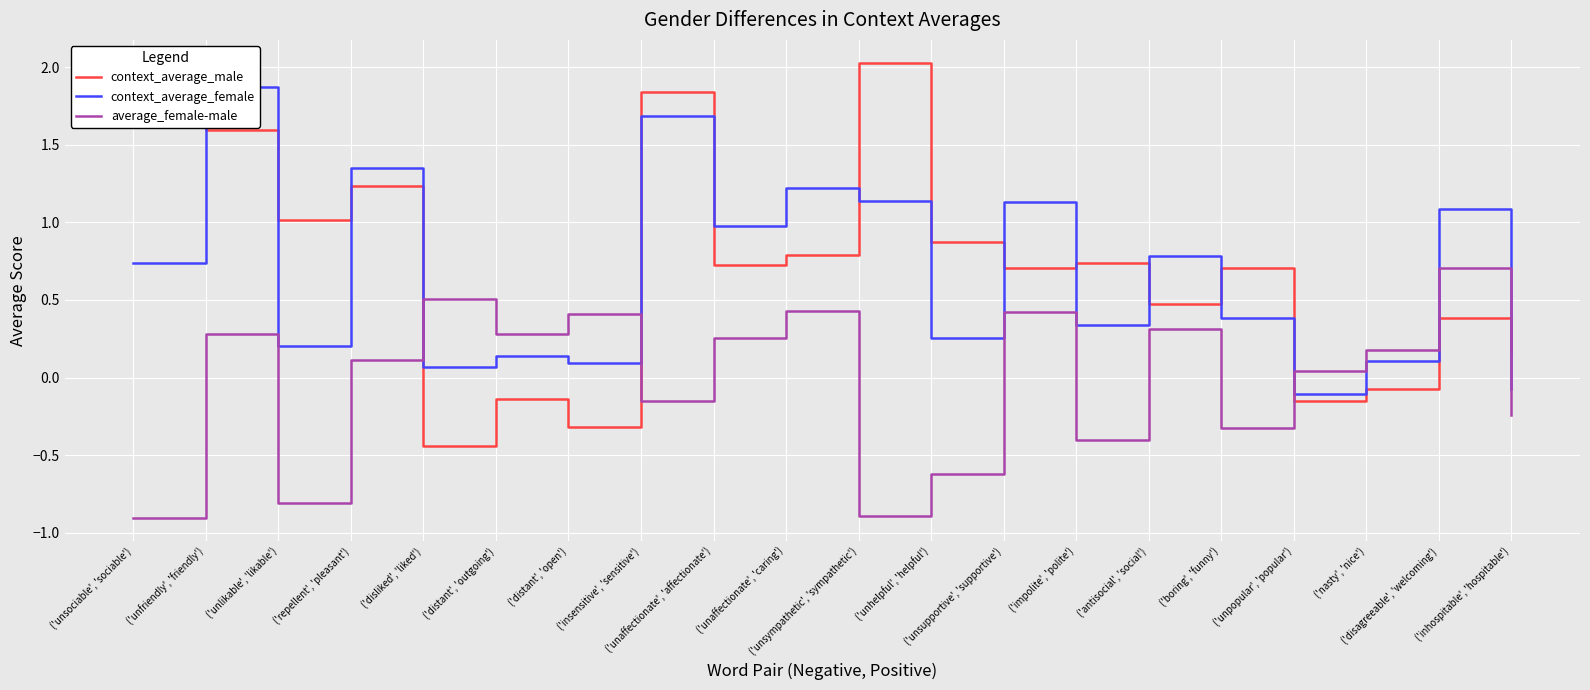

Which series ends up on top after the final intersection of context_average_male and average_female-male?

context_average_male